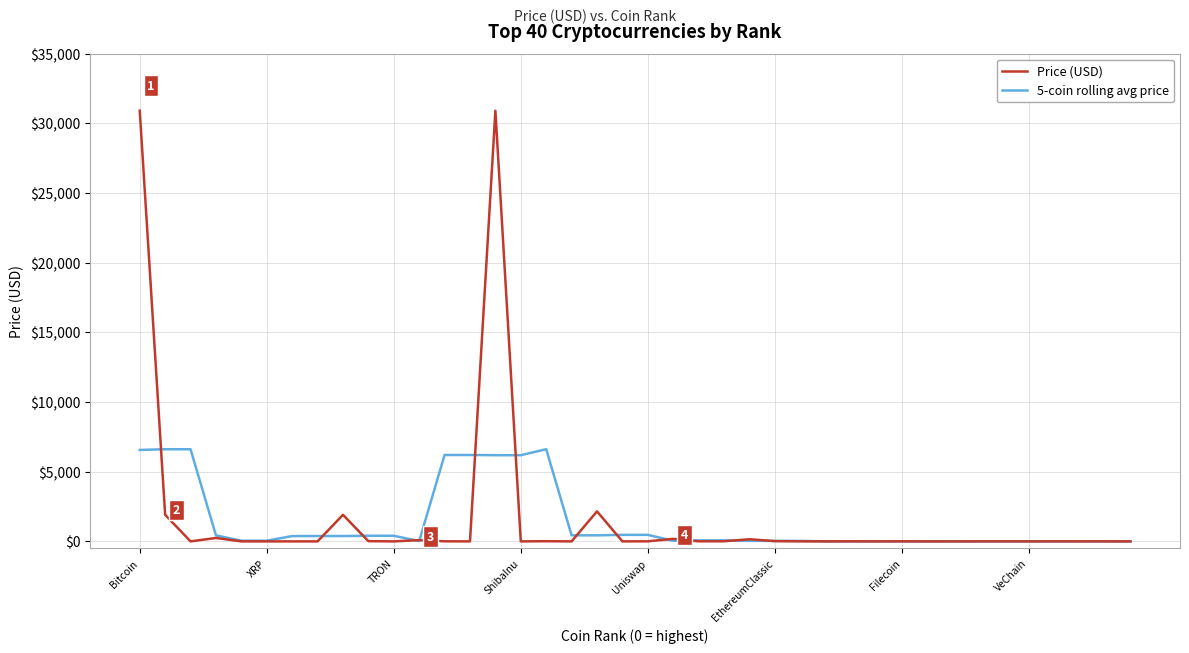

How many lines are shown in the chart?

2